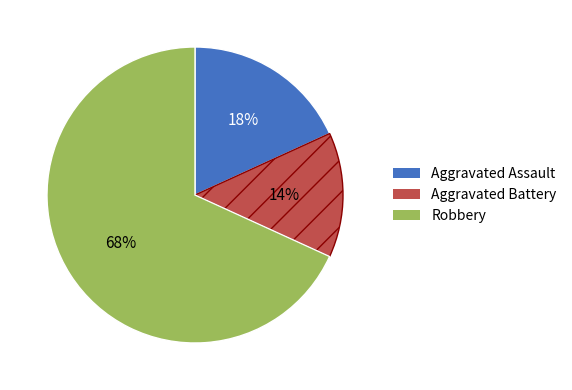

What is the largest slice in the pie chart?

Robbery